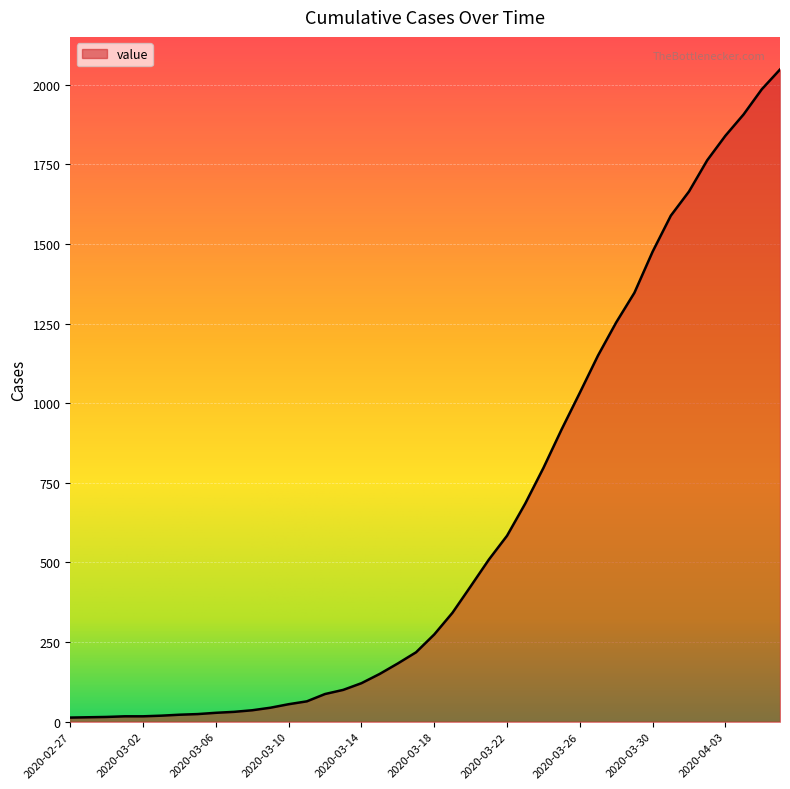

What is the greatest value displayed?

2048